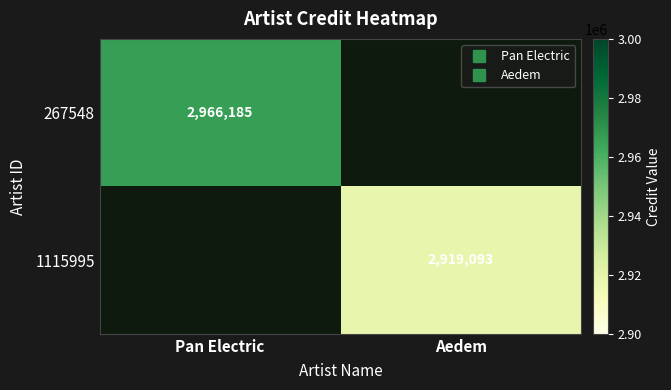

List the labels in order of 267548 value, smallest first.

Aedem, Pan Electric